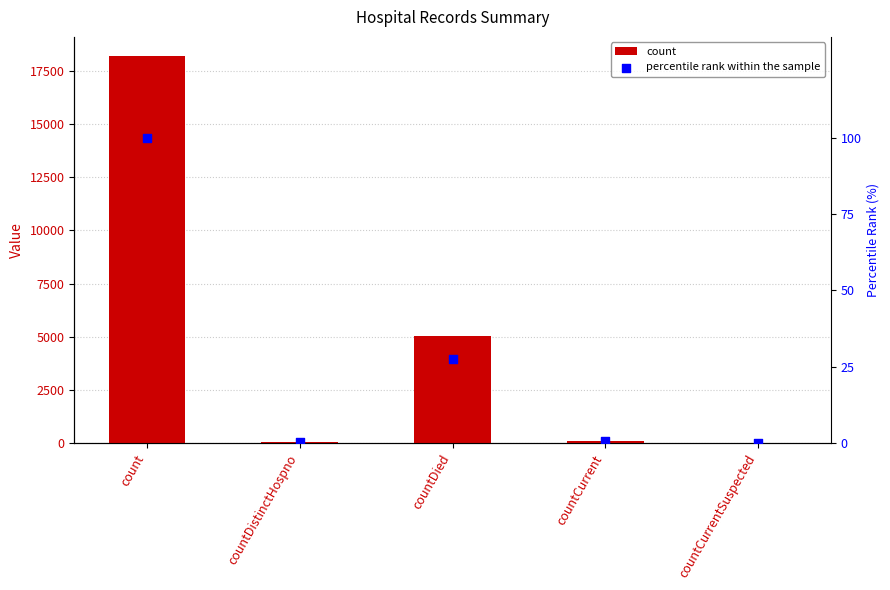

Which series has the largest total across all categories?

count